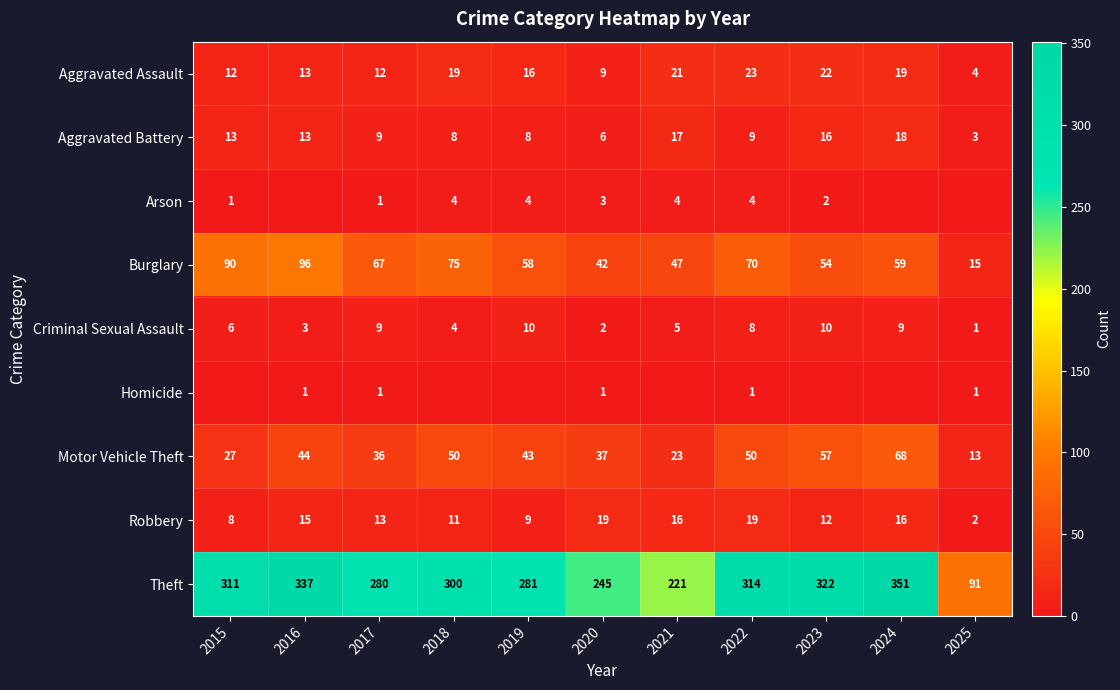

Read the Criminal Sexual Assault value at 2025.

1